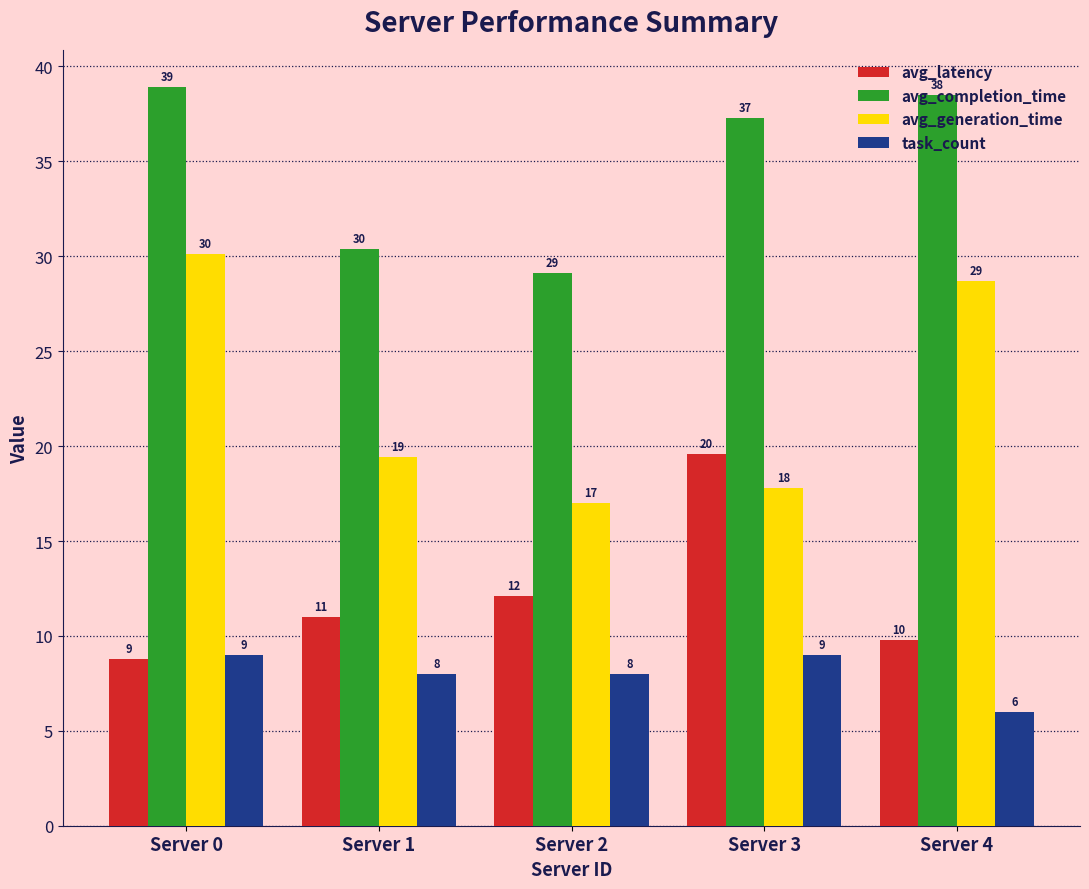

The value of avg_latency at Server 4 is 13.7. True or false?

False